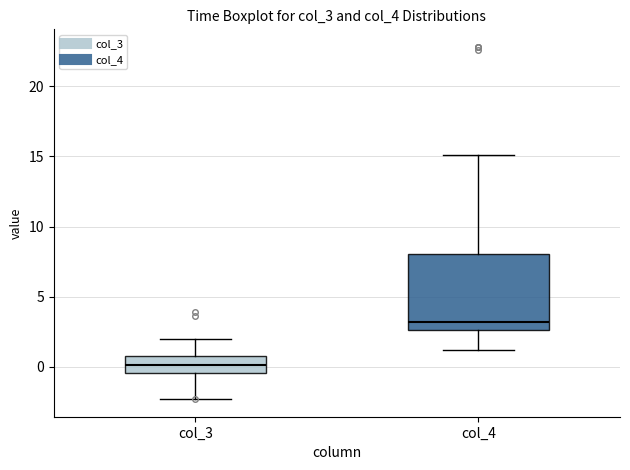

Which box's median line is the highest?

col_4